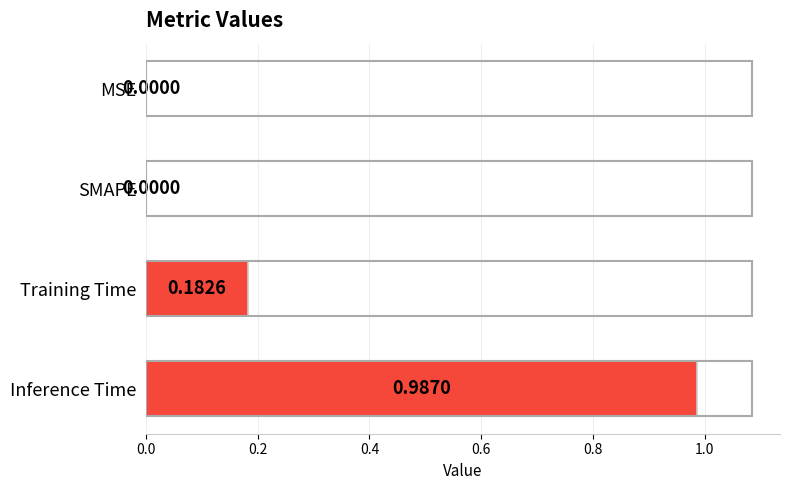

What is the sum of all values?

1.2